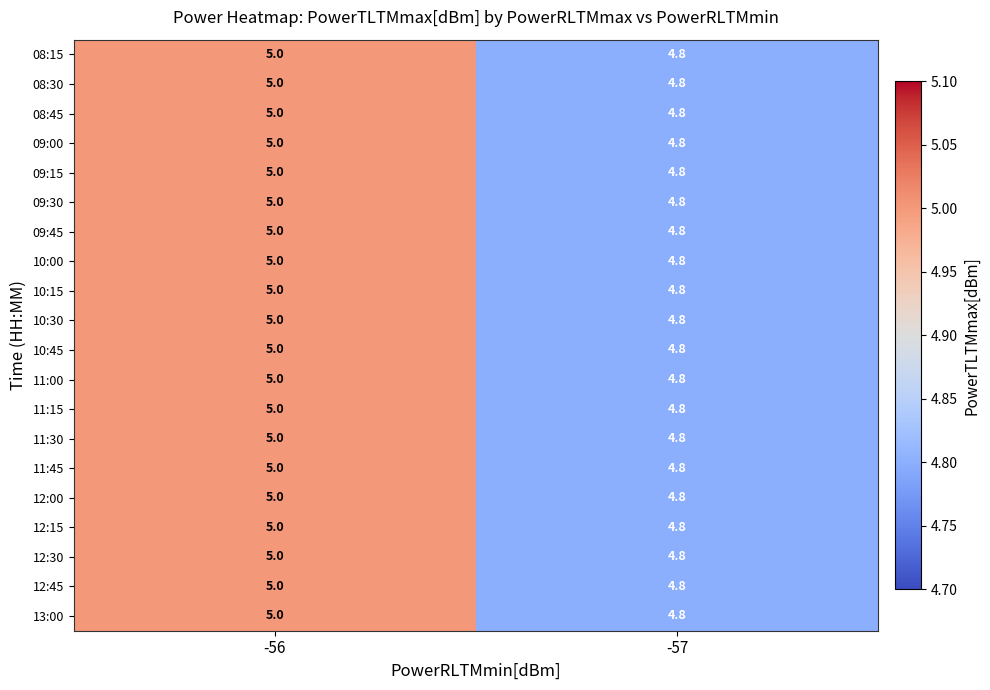

Rank the categories by 09:30 value from lowest to highest.

-57, -56